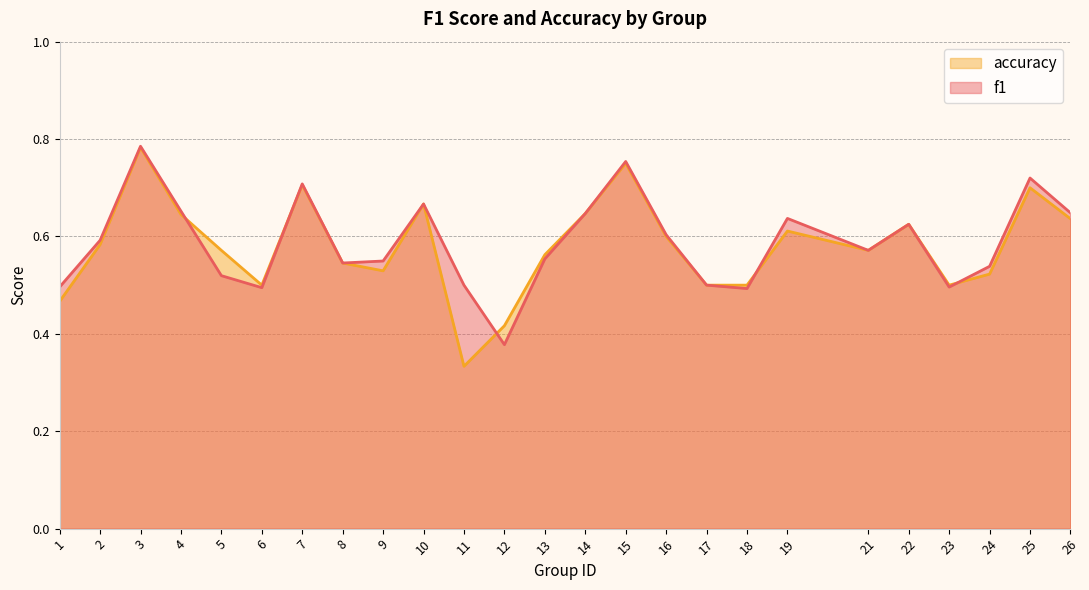

True or false: accuracy and f1 intersect in this chart.

True